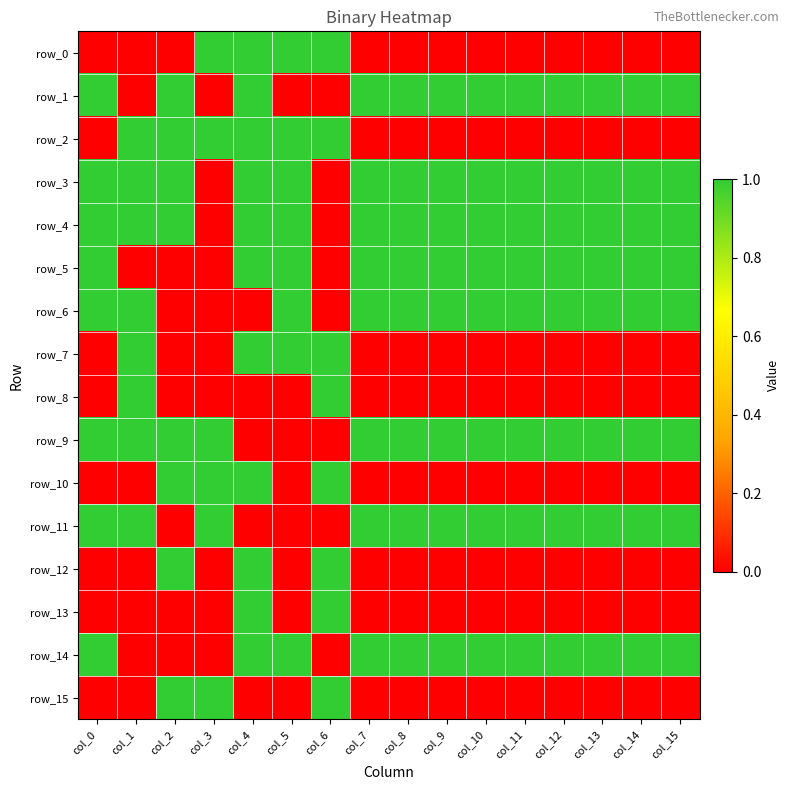

Which series has the largest total across all categories?

row_3